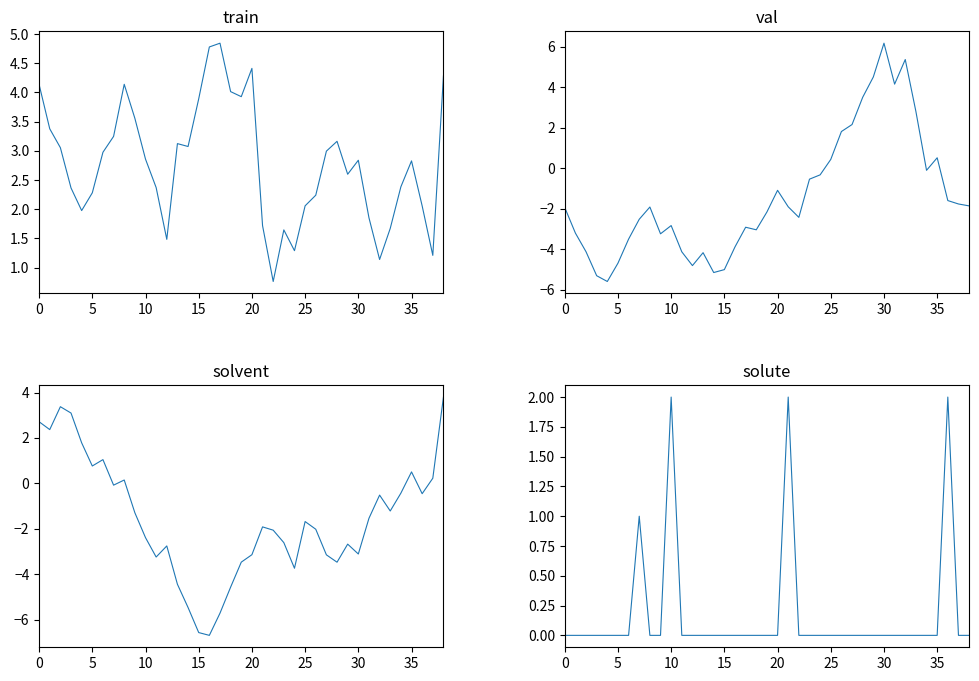

What is the greatest value displayed?

6.2